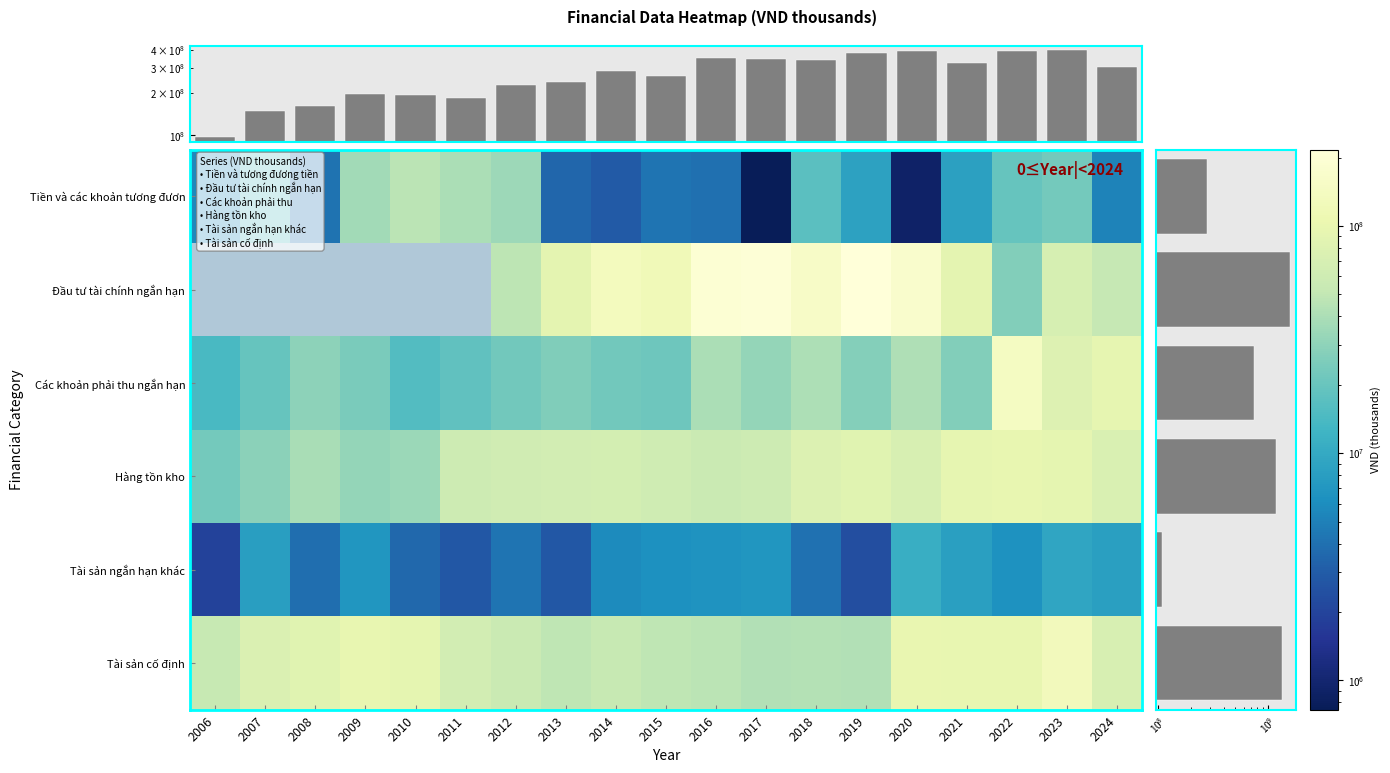

What is the difference between the maximum and minimum values in the Tài sản cố định series?

86346947